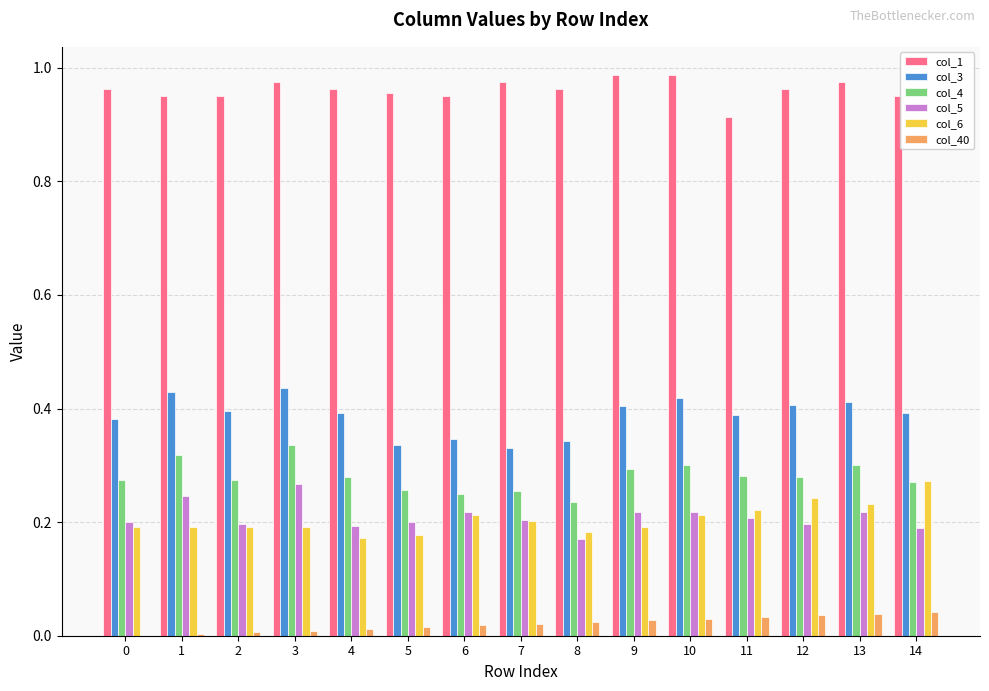

Which series has the largest total across all categories?

col_1